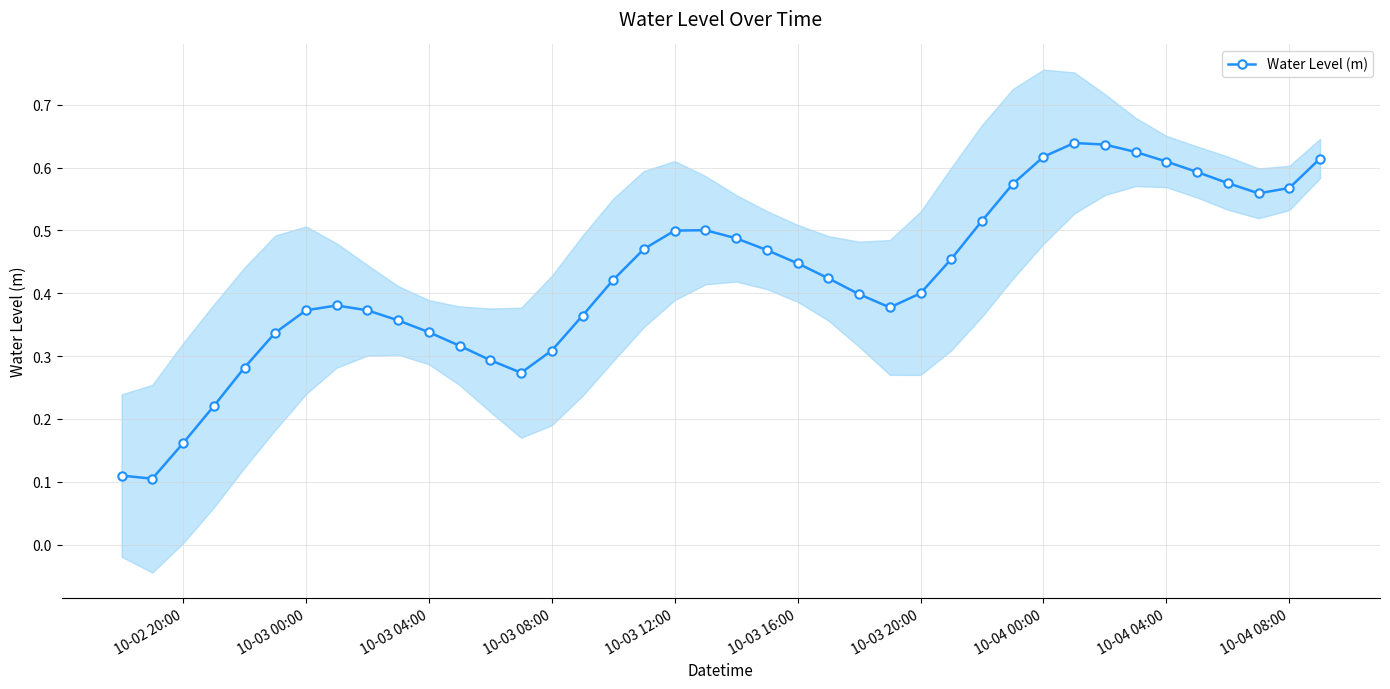

What value does the data have at 10-03 16:00?

0.4